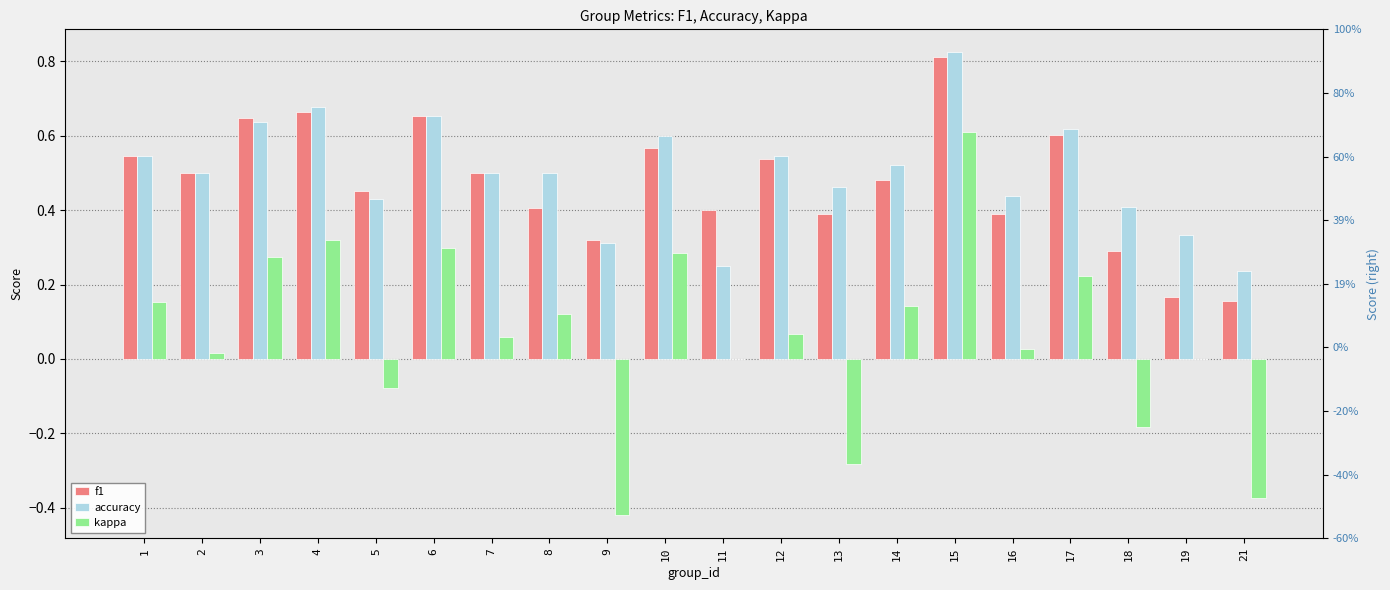

Which series has the largest total across all categories?

accuracy